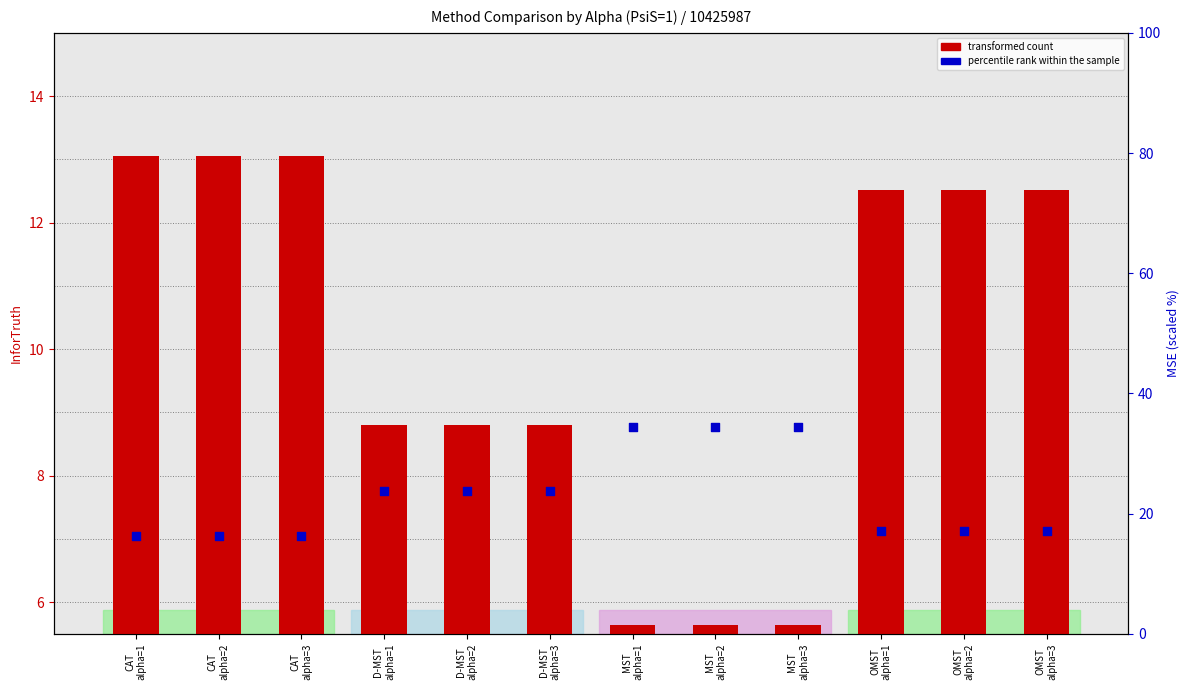

Approximately how many times larger is the value at MST
alpha=2 compared to OMST
alpha=3?

2.0